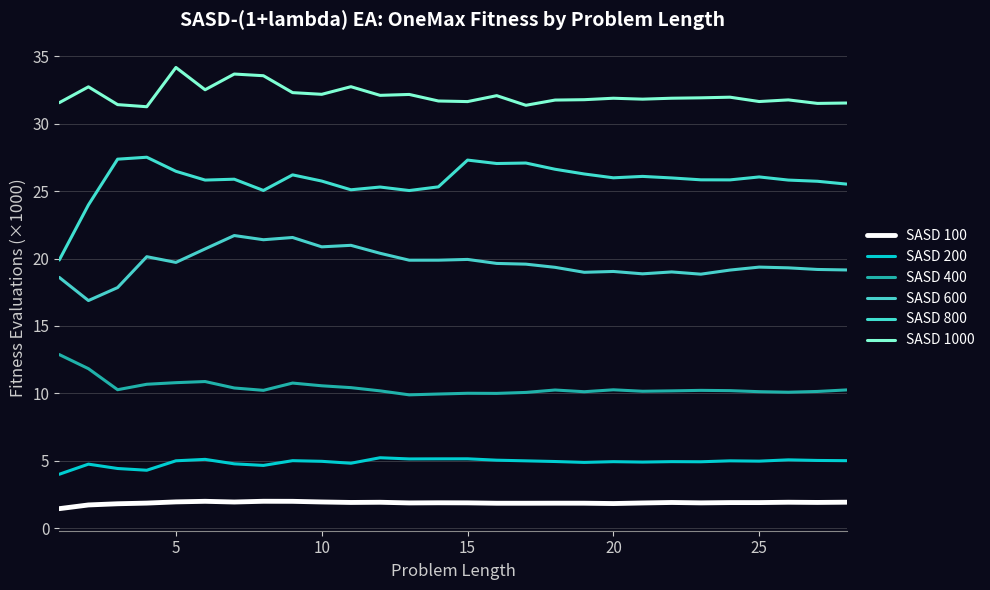

Does the chart display data point markers on the line(s)?

No